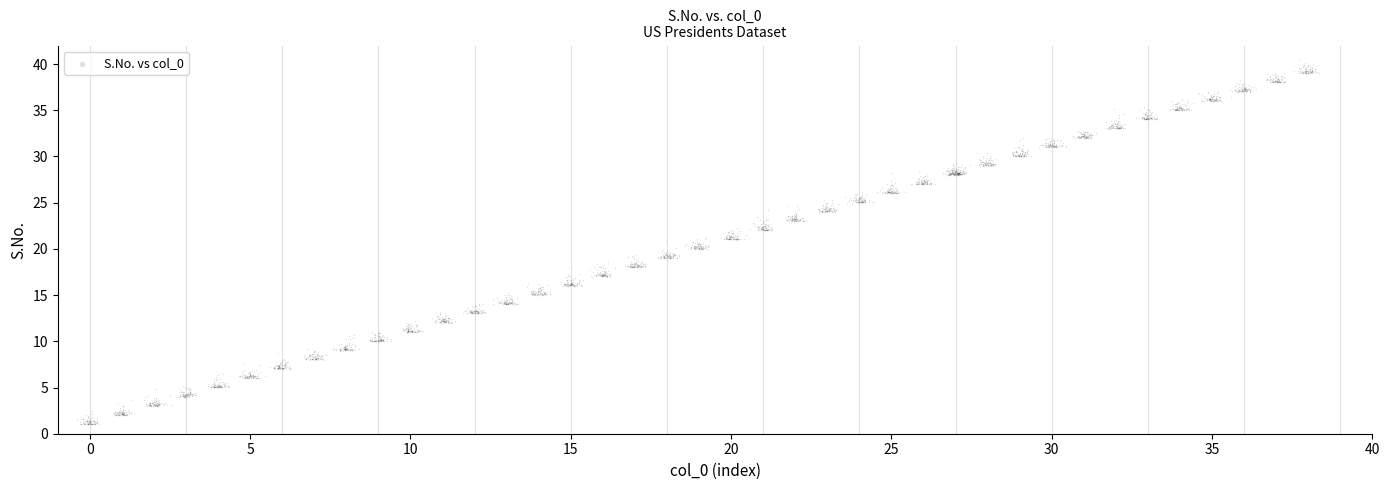

What is the range of Y values (max minus min)?

39.4